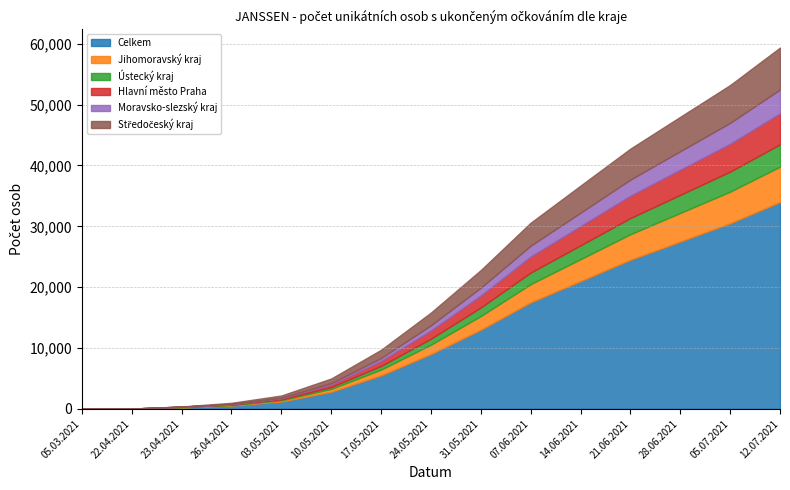

What position from the left is 17.05.2021?

7